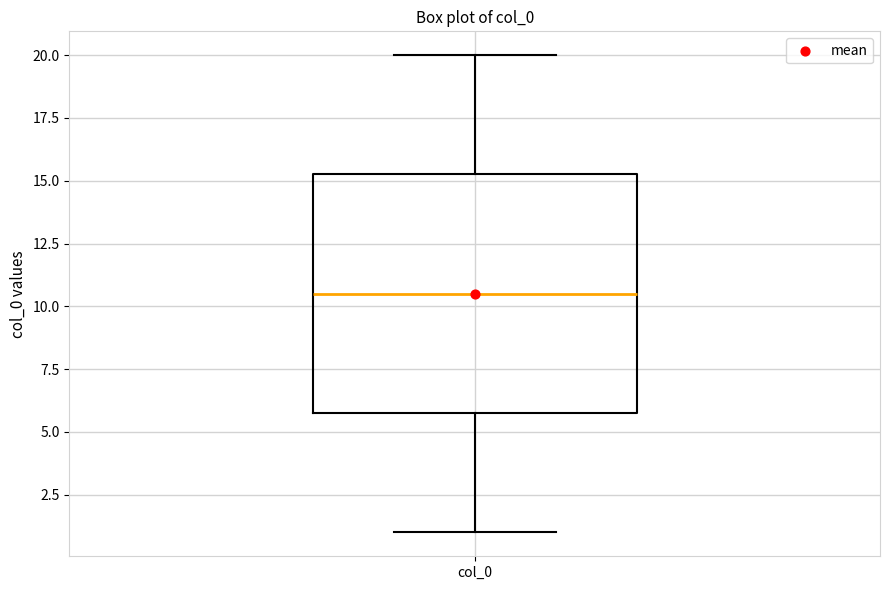

Transcribe this box plot: give where the median line is, the range the box spans, and where the two whiskers end, as read against the y-axis. The values are not printed on the chart, so give them approximately, as read against the axis.

median 10.5, box 6.0 to 15.5, whiskers 1.0 to 20.0